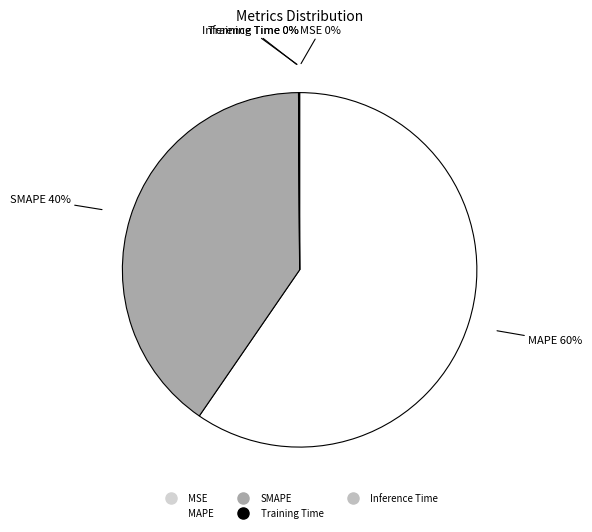

Is the sum of SMAPE and MAPE greater than half?

Yes